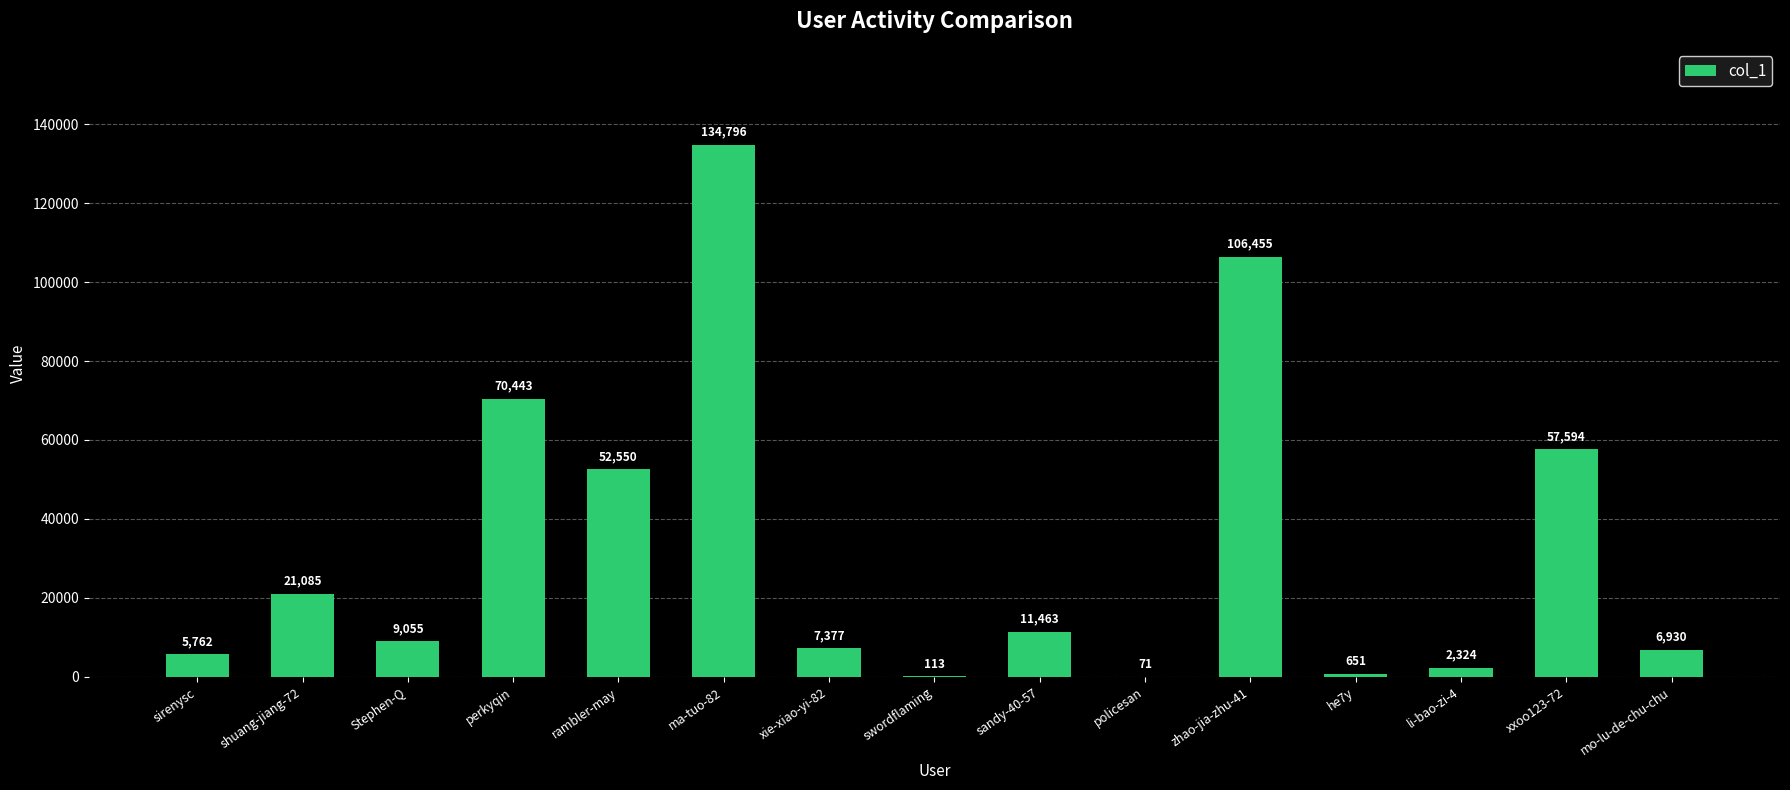

The chart shows a value of 41951 at perkyqin. True or false?

False